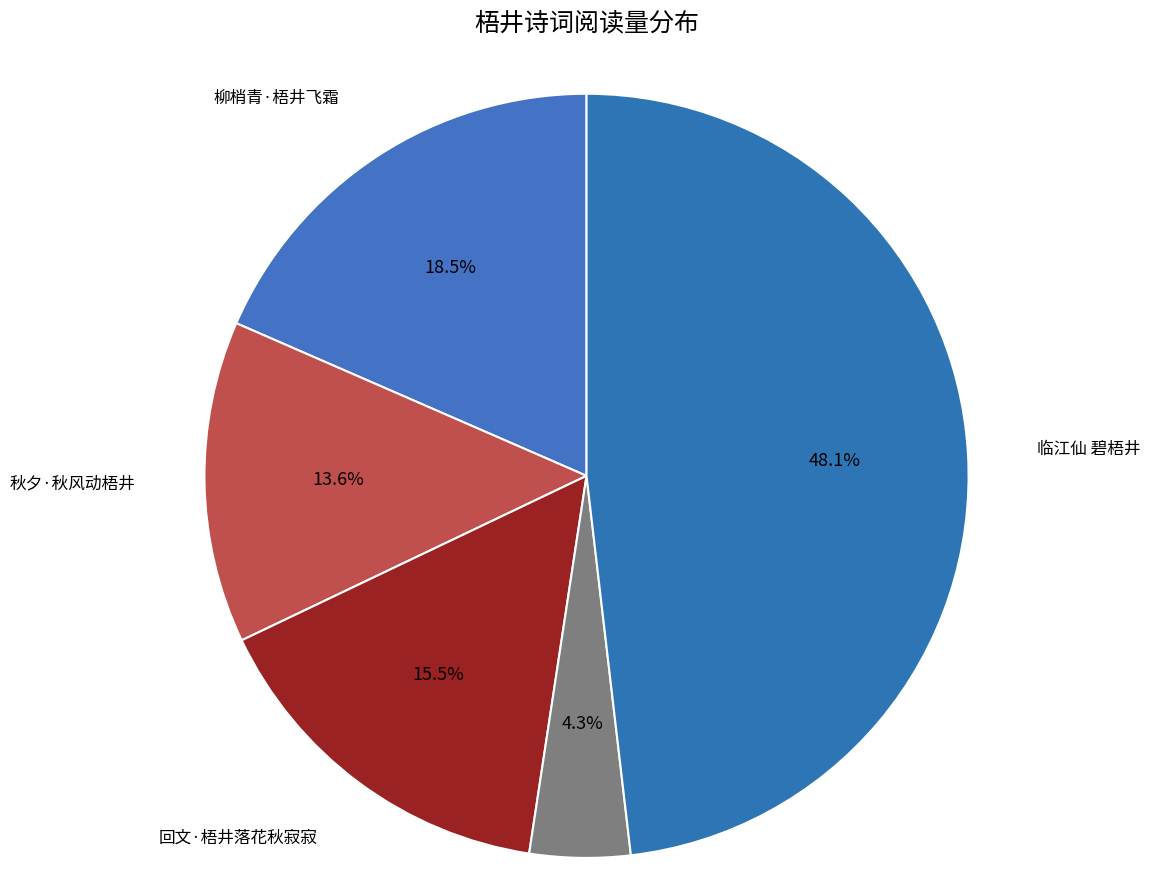

The 秋夕·秋风动梧井 slice represents 14% of the pie. True or false?

True